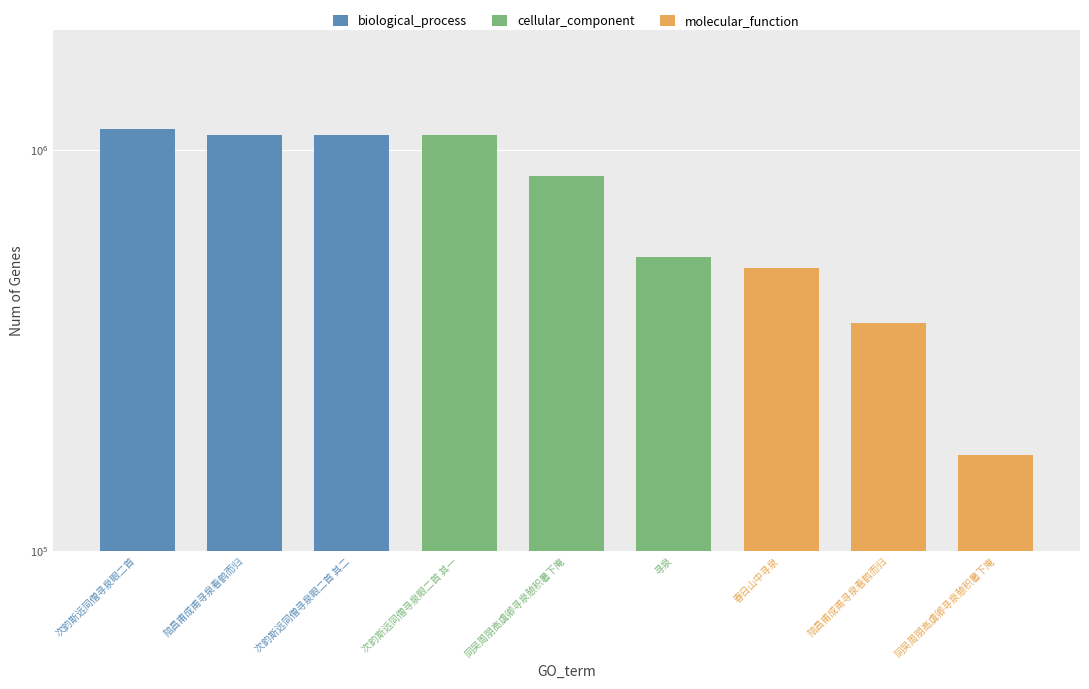

Rank the categories by value from lowest to highest.

同吴周朋高虞卿寻泉憩积暑下庵, 陪昌甫成甫寻泉看鹤而归, 春日山中寻泉, 寻泉, 同吴周朋高虞卿寻泉憩积暑下庵, 次韵斯远同僧寻泉眼二首 其一, 次韵斯远同僧寻泉眼二首 其二, 陪昌甫成甫寻泉看鹤而归, 次韵斯远同僧寻泉眼二首